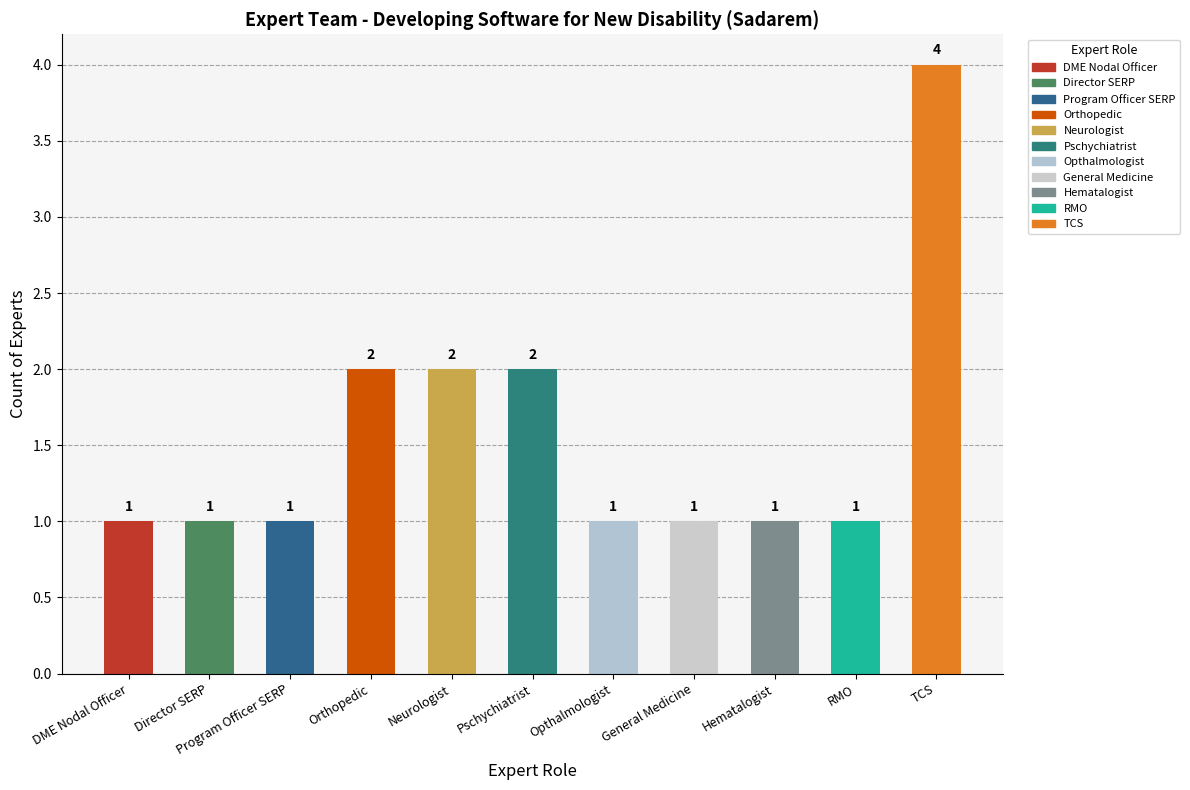

How many values exceed 1?

4